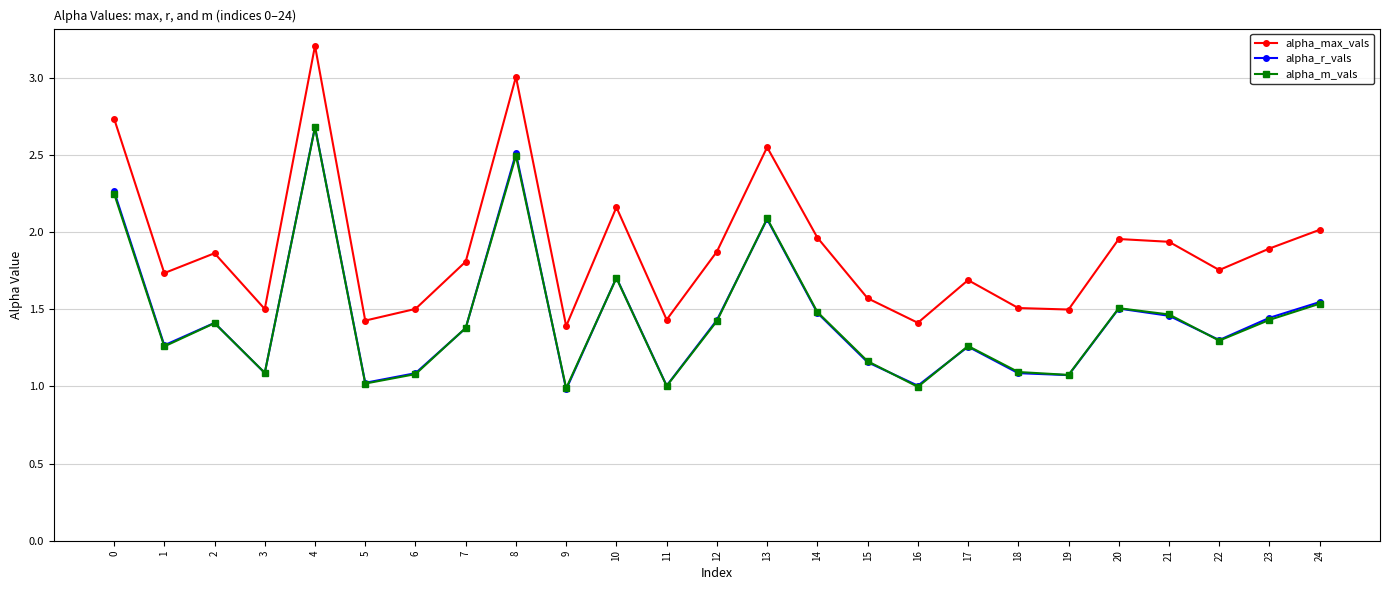

Which series has the largest range (max minus min)?

alpha_max_vals